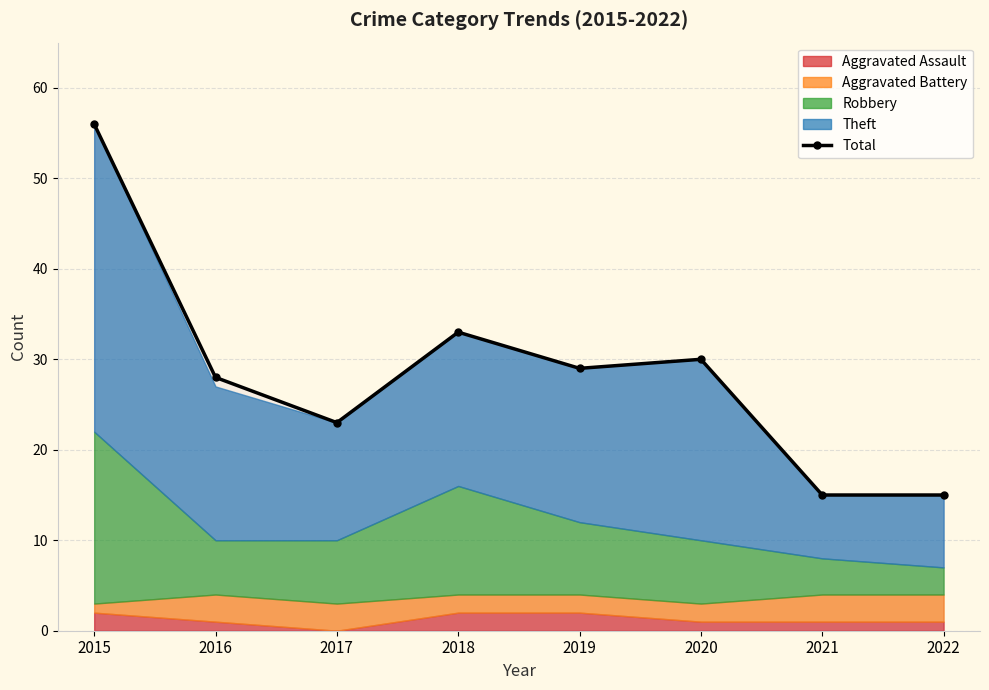

Rank the categories by value from lowest to highest.

2021, 2022, 2017, 2016, 2019, 2020, 2018, 2015